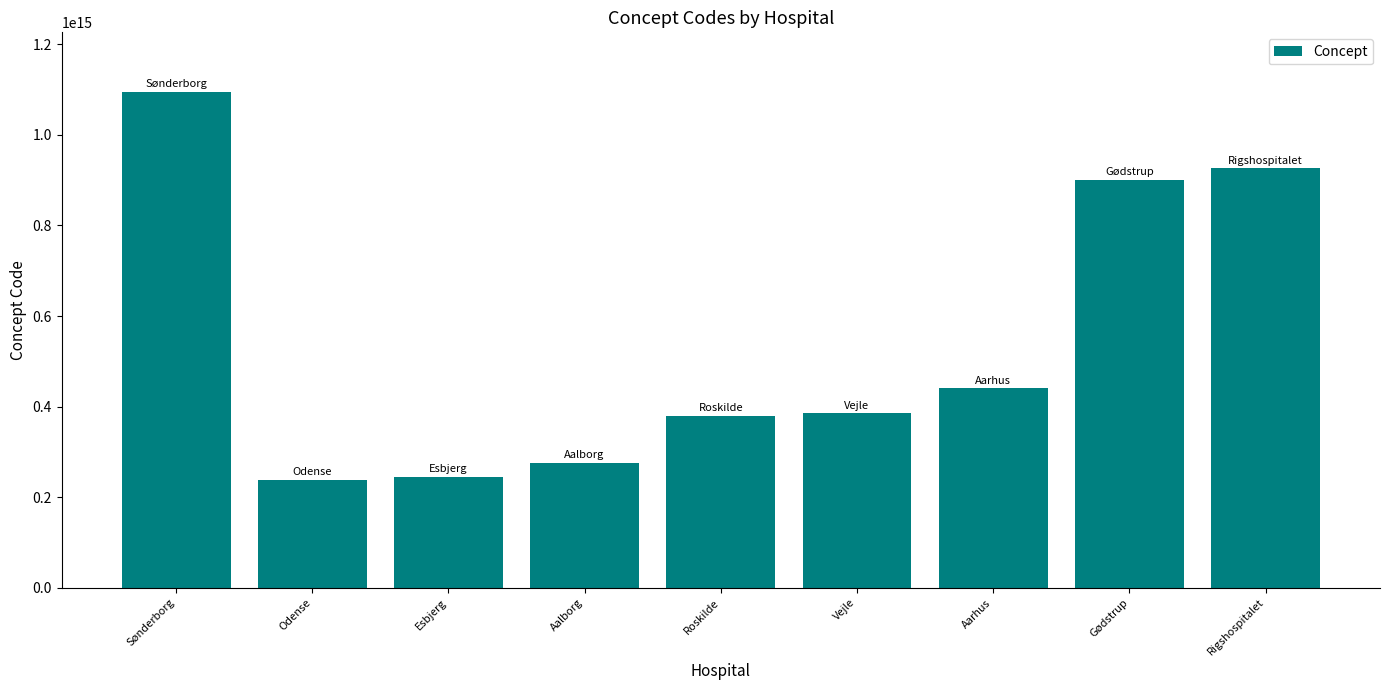

Which label corresponds to the largest value in the chart?

Sønderborg